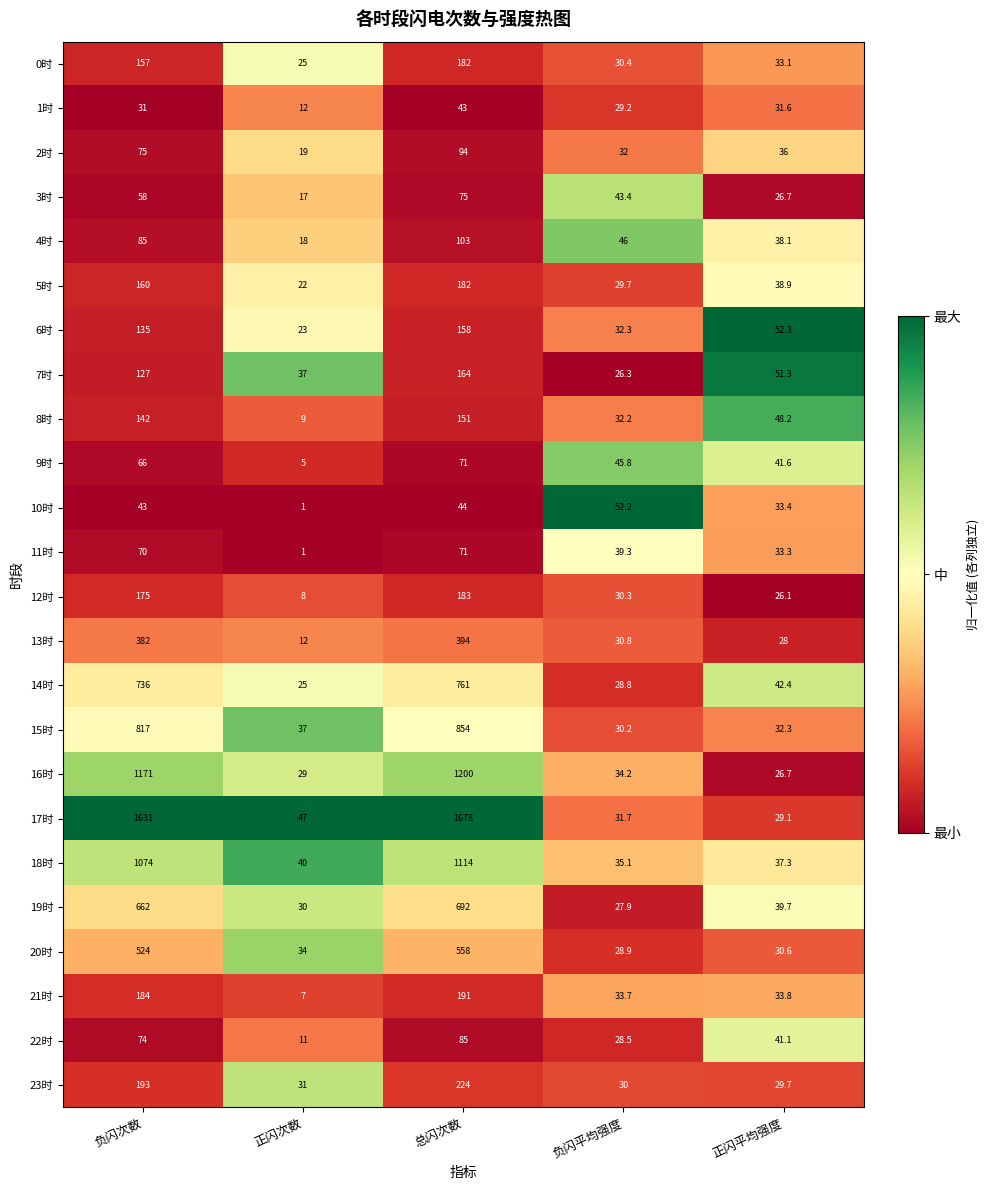

What is the total value across all series at 正闪次数?

500.0